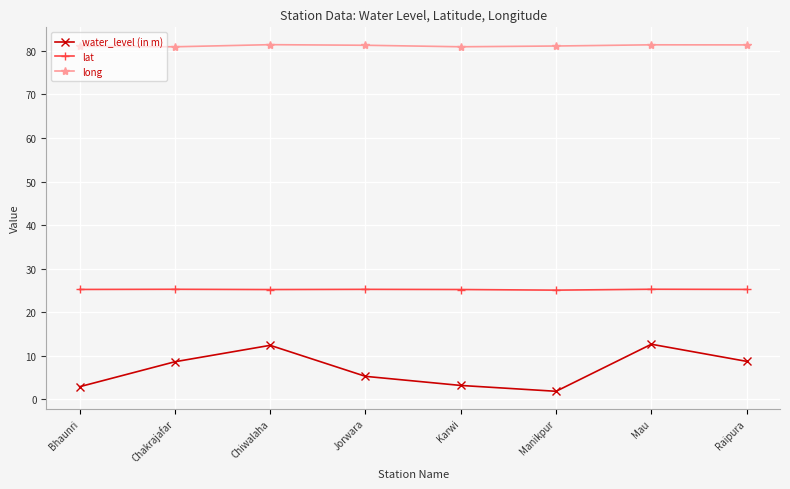

What is the average value of the water_level (in m) series?

7.0